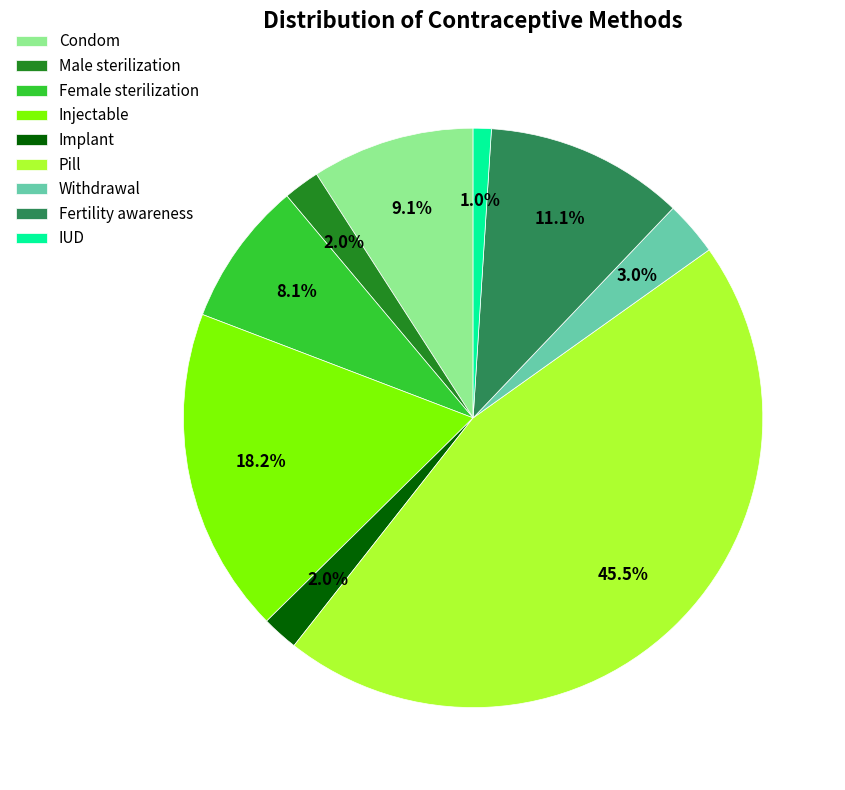

How many slices are in this pie chart?

9